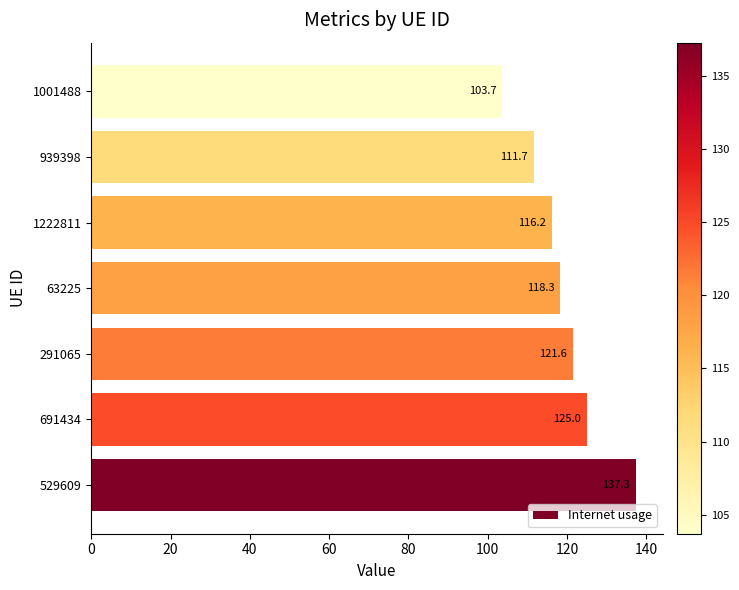

What is the change in value from 529609 to 1222811?

-21.1